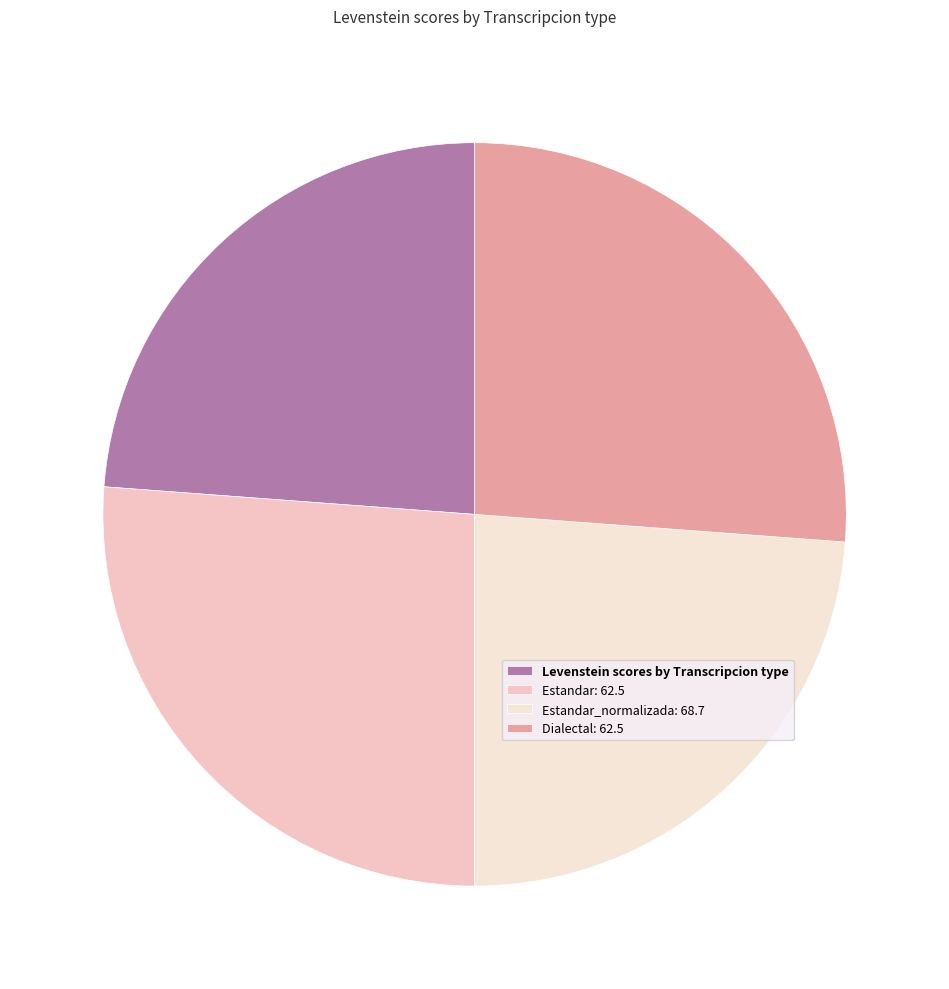

To the nearest percent, what is the difference between the largest and smallest slice percentages?

2%